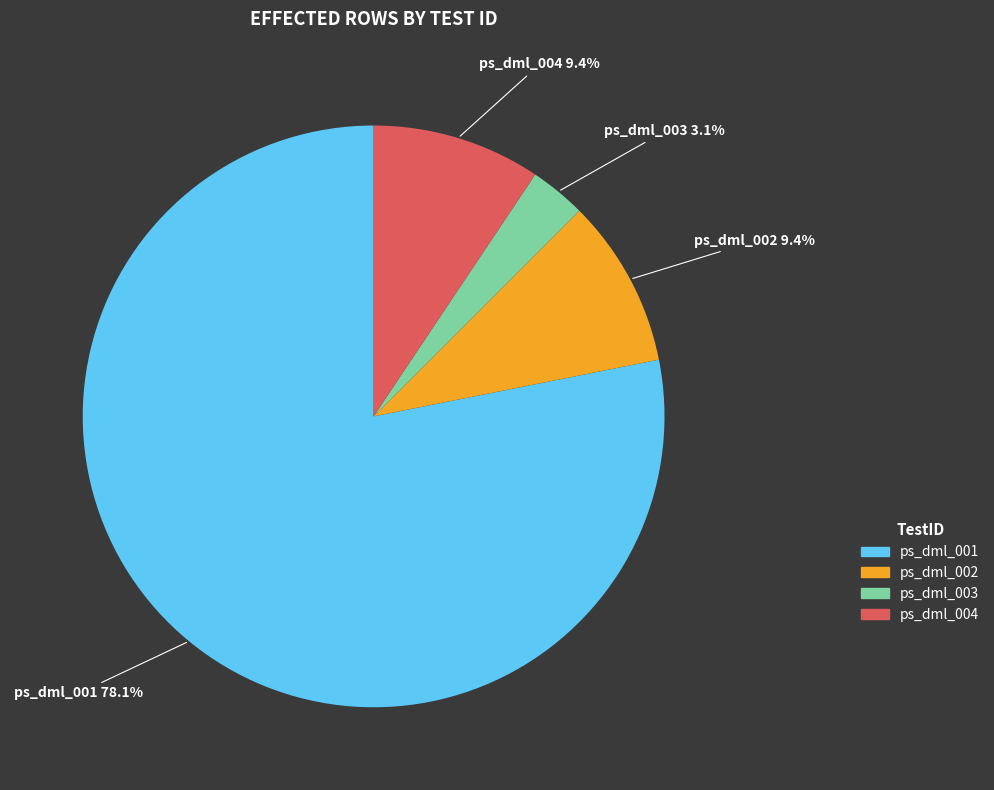

Count the number of slices in the pie.

4